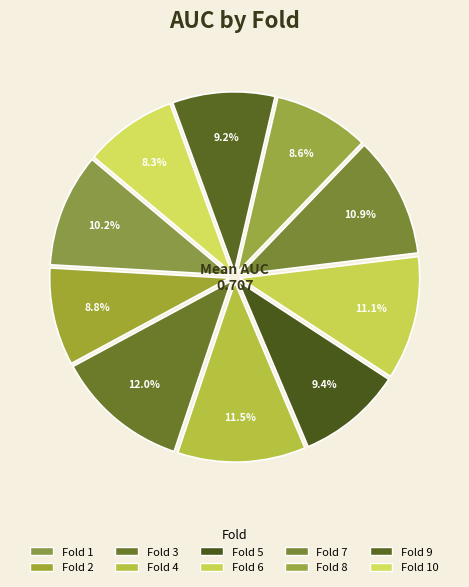

How many slices are in this pie chart?

10